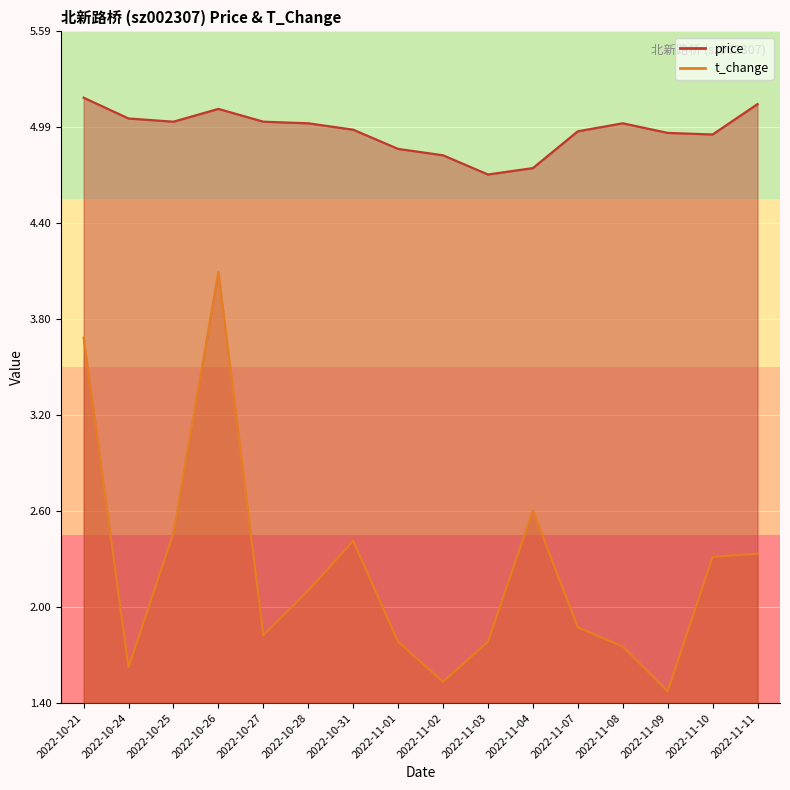

True or false: t_change and price cross at least once.

False